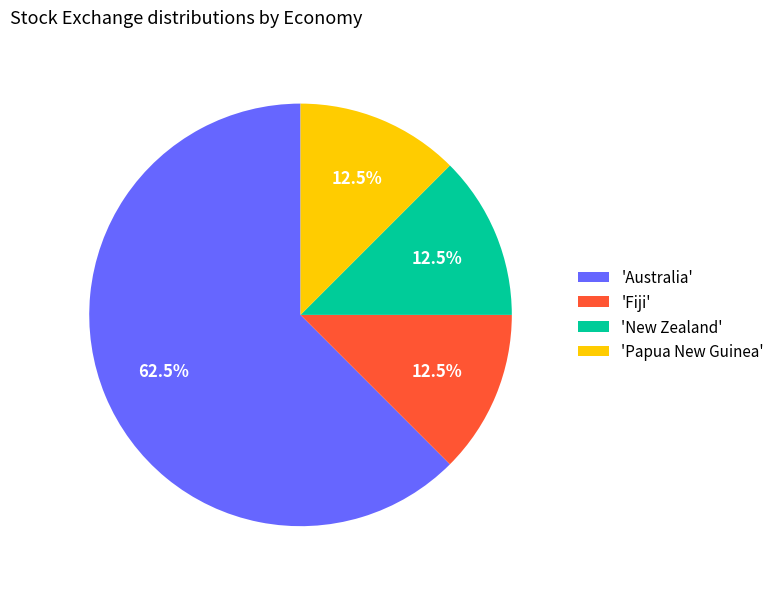

Between 'Papua New Guinea' and 'Australia', which is larger?

'Australia'